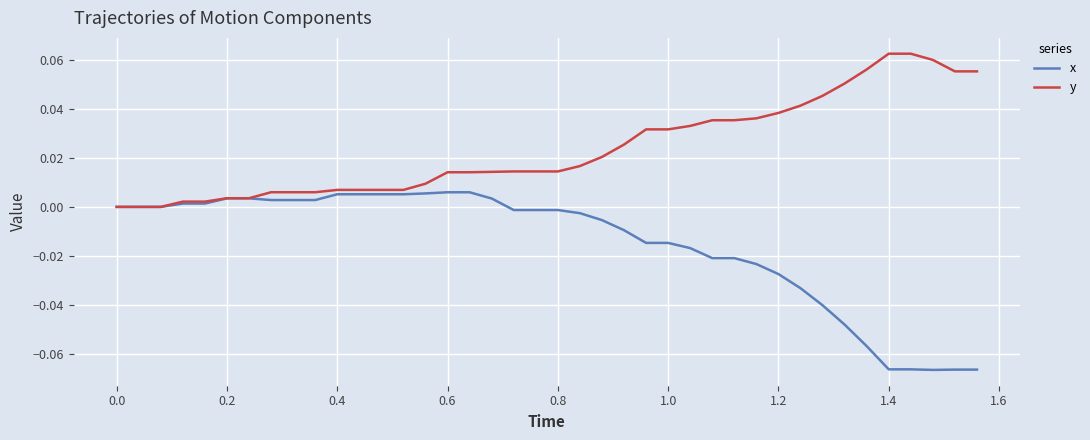

List the series in order of their overall mean, lowest first.

x, y